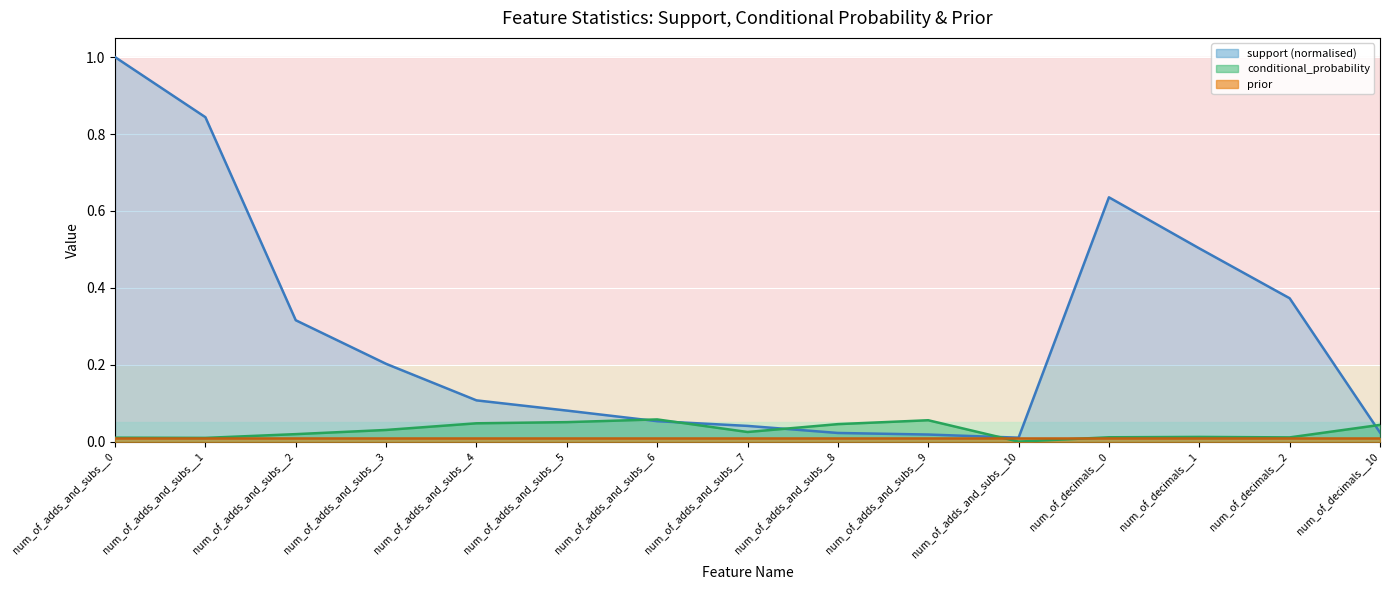

What is the total value across all series at num_of_adds_and_subs__2?

0.3